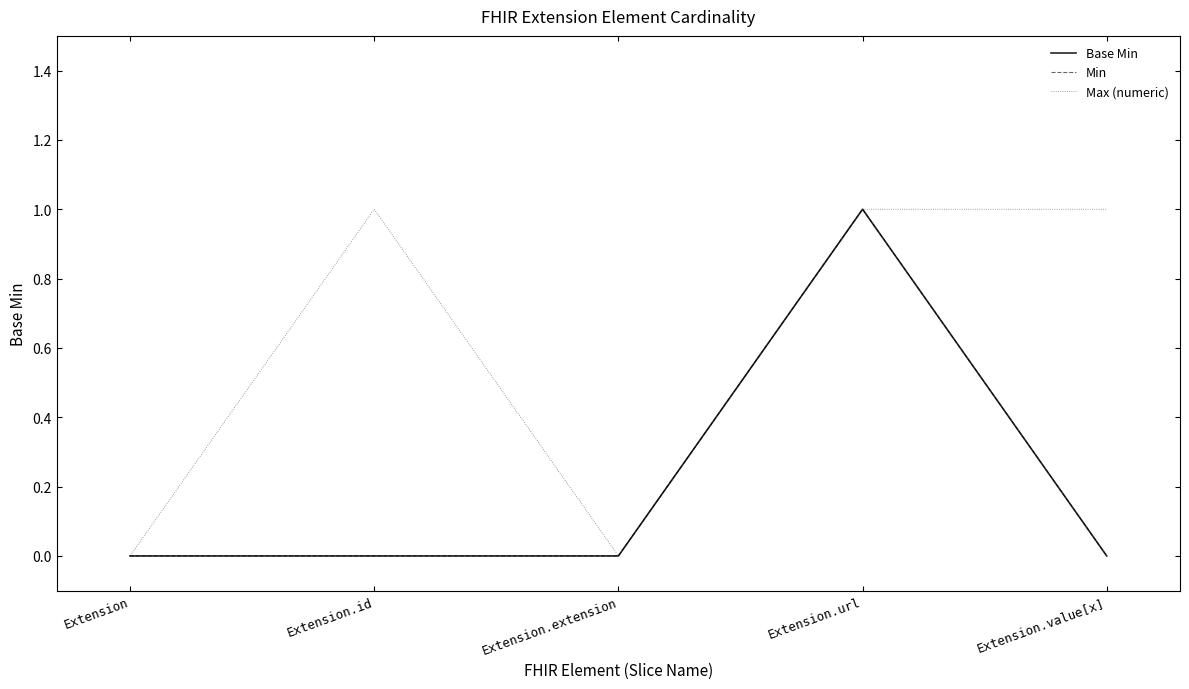

Which series changed the most between Extension.id and Extension.extension?

Max (numeric)